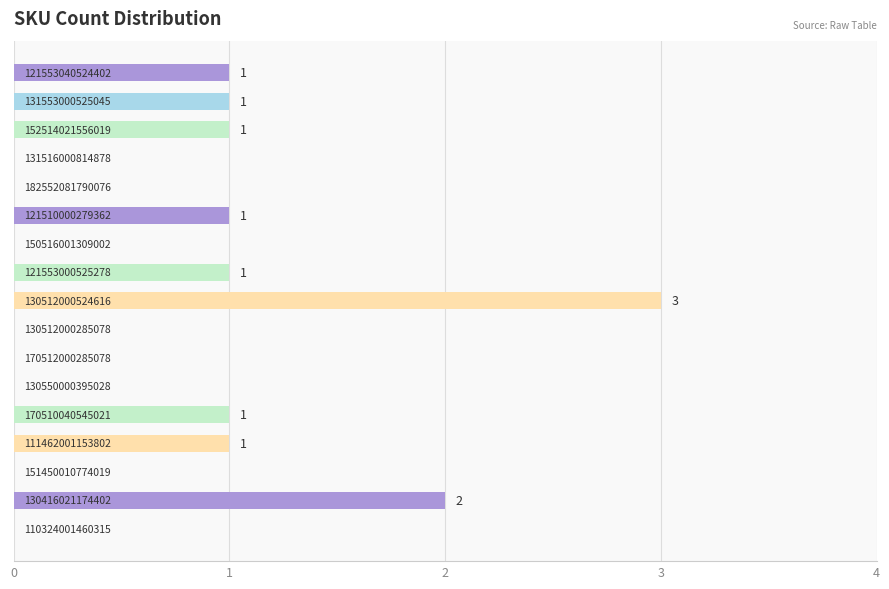

Are the bars horizontal?

Yes